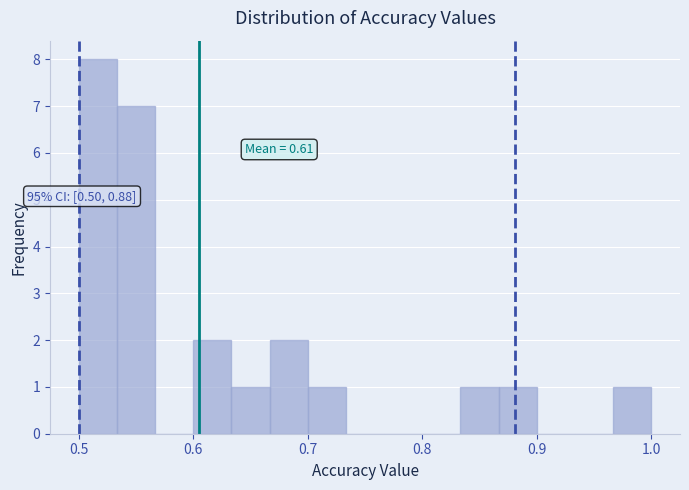

Around what value on the x-axis is the tallest bar? Give the approximate position of its centre, as read against the axis.

0.52